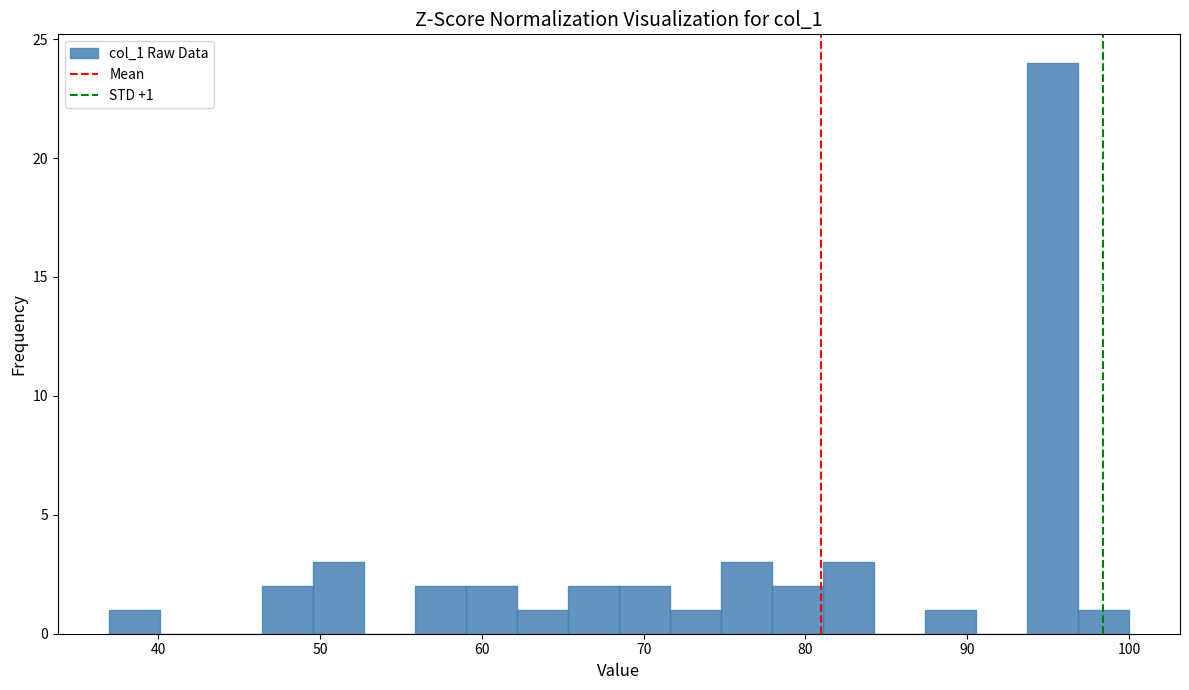

Read against the x-axis, roughly where is the centre of the tallest bar?

95